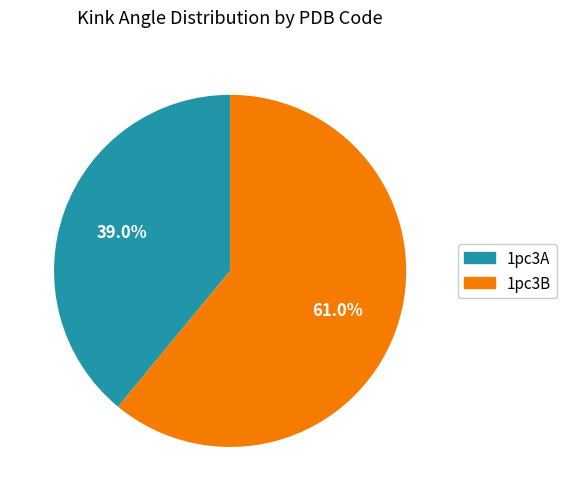

Is it true that 1pc3A is 32% of the pie?

False